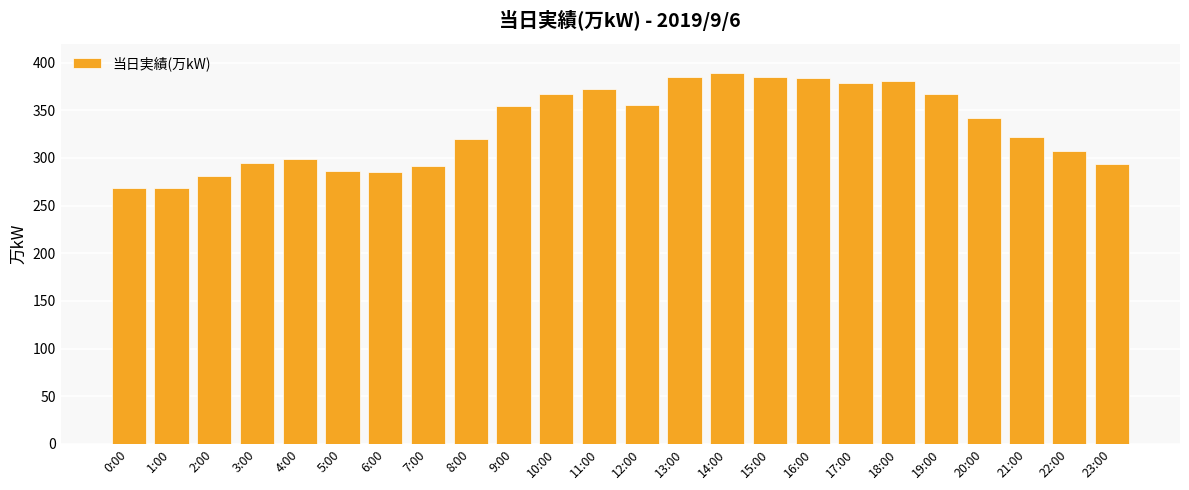

What is the smallest value displayed?

268